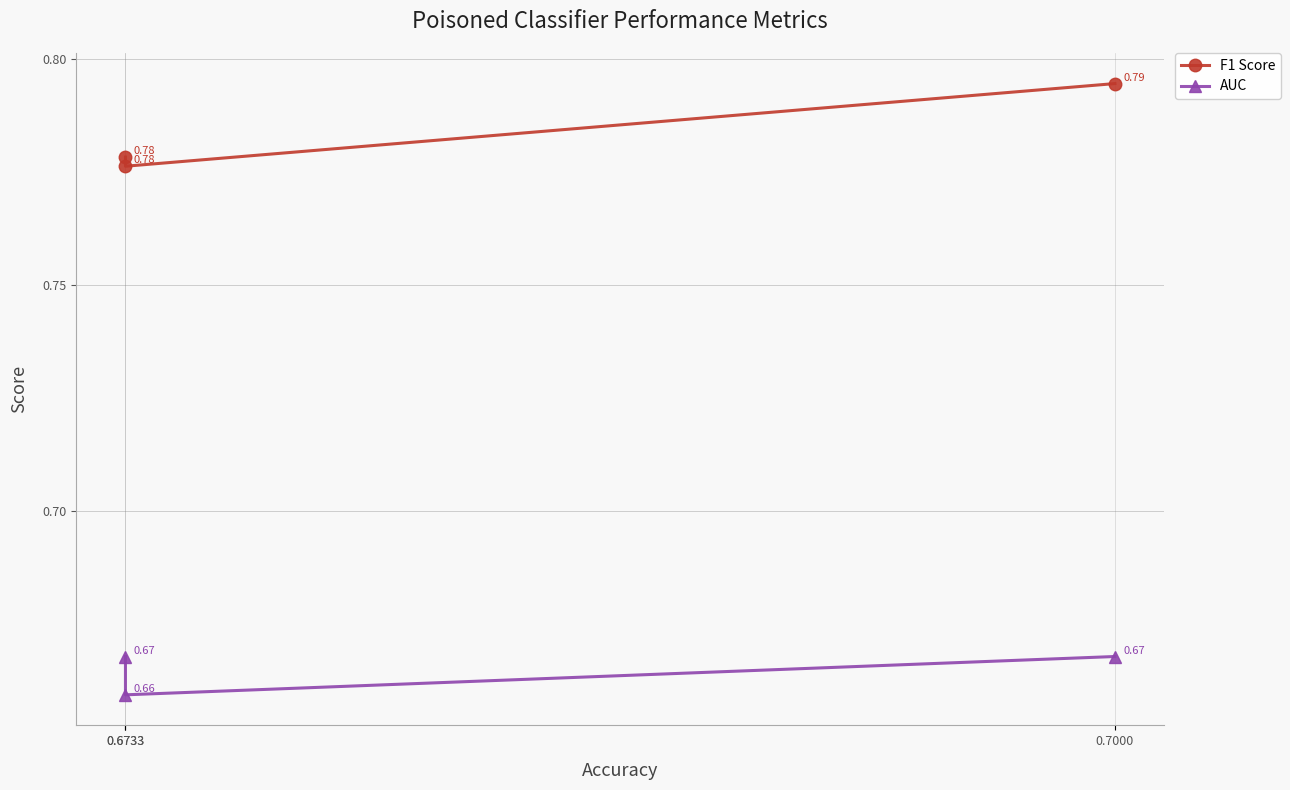

At how many categories does at least one series exceed 0?

3